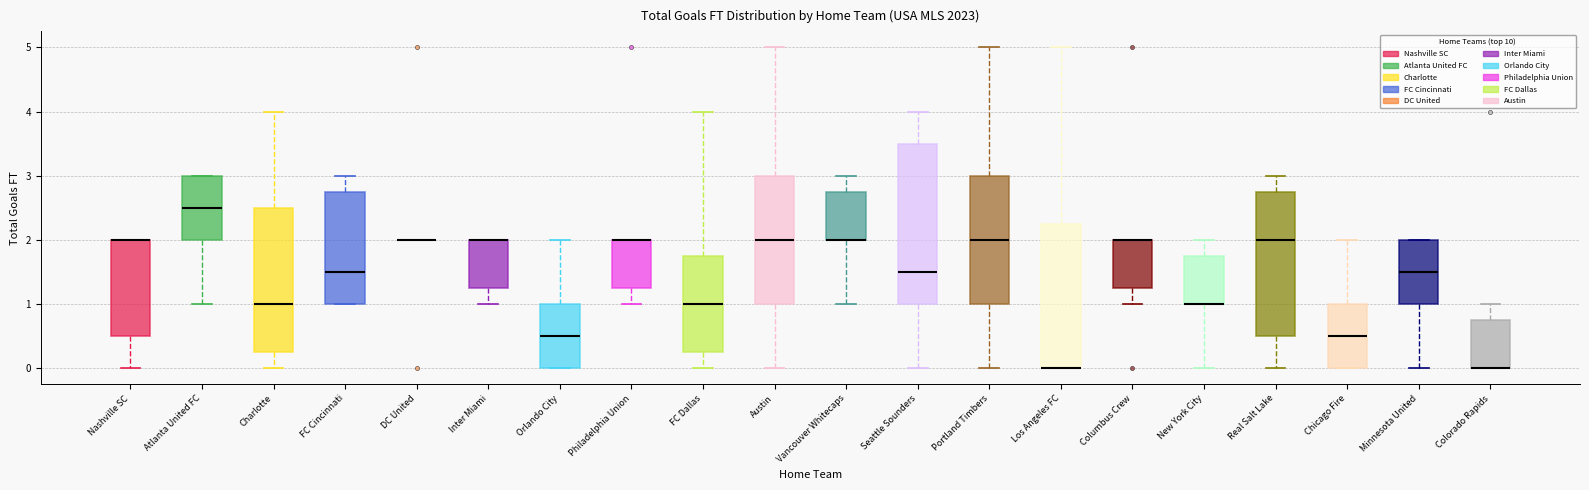

Reading left to right, transcribe this box plot: for each box, give where its median line is, the range the box spans, and where its two whiskers end, as read against the y-axis. The values are not printed on the chart, so give them approximately, as read against the axis.

Nashville SC: median 2.0 (drawn on the box's upper edge), box 0.5 to 2.0, whiskers 0.0 to 2.0
Atlanta United FC: median 2.5, box 2.0 to 3.0, whiskers 1.0 to 3.0
Charlotte: median 1.0, box 0.3 to 2.5, whiskers 0.0 to 4.0
FC Cincinnati: median 1.5, box 1.0 to 2.8, whiskers 1.0 to 3.0
DC United: box collapsed to a line at 2.0, whiskers 2.0 to 2.0
Inter Miami: median 2.0 (drawn on the box's upper edge), box 1.3 to 2.0, whiskers 1.0 to 2.0
Orlando City: median 0.5, box 0.0 to 1.0, whiskers 0.0 to 2.0
Philadelphia Union: median 2.0 (drawn on the box's upper edge), box 1.3 to 2.0, whiskers 1.0 to 2.0
FC Dallas: median 1.0, box 0.3 to 1.8, whiskers 0.0 to 4.0
Austin: median 2.0, box 1.0 to 3.0, whiskers 0.0 to 5.0
Vancouver Whitecaps: median 2.0 (drawn on the box's lower edge), box 2.0 to 2.8, whiskers 1.0 to 3.0
Seattle Sounders: median 1.5, box 1.0 to 3.5, whiskers 0.0 to 4.0
Portland Timbers: median 2.0, box 1.0 to 3.0, whiskers 0.0 to 5.0
Los Angeles FC: median 0.0 (drawn on the box's lower edge), box 0.0 to 2.3, whiskers 0.0 to 5.0
Columbus Crew: median 2.0 (drawn on the box's upper edge), box 1.3 to 2.0, whiskers 1.0 to 2.0
New York City: median 1.0 (drawn on the box's lower edge), box 1.0 to 1.8, whiskers 0.0 to 2.0
Real Salt Lake: median 2.0, box 0.5 to 2.8, whiskers 0.0 to 3.0
Chicago Fire: median 0.5, box 0.0 to 1.0, whiskers 0.0 to 2.0
Minnesota United: median 1.5, box 1.0 to 2.0, whiskers 0.0 to 2.0
Colorado Rapids: median 0.0 (drawn on the box's lower edge), box 0.0 to 0.8, whiskers 0.0 to 1.0